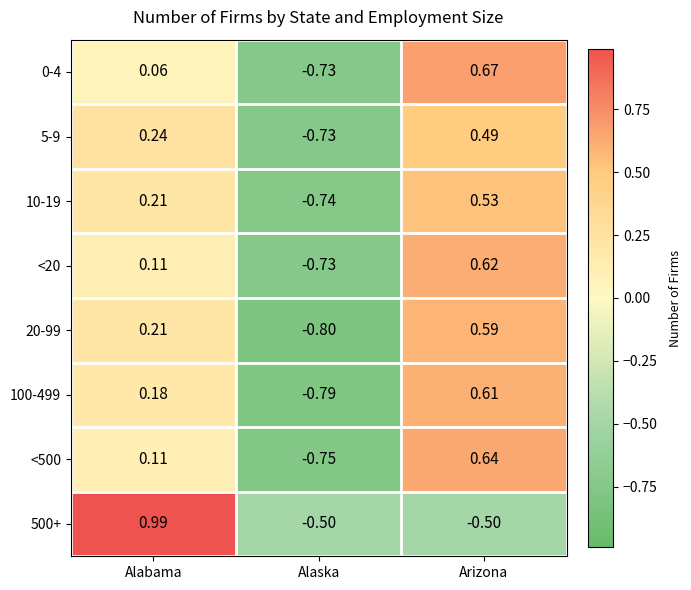

Where is 0-4 nearest to the value 0?

Alabama